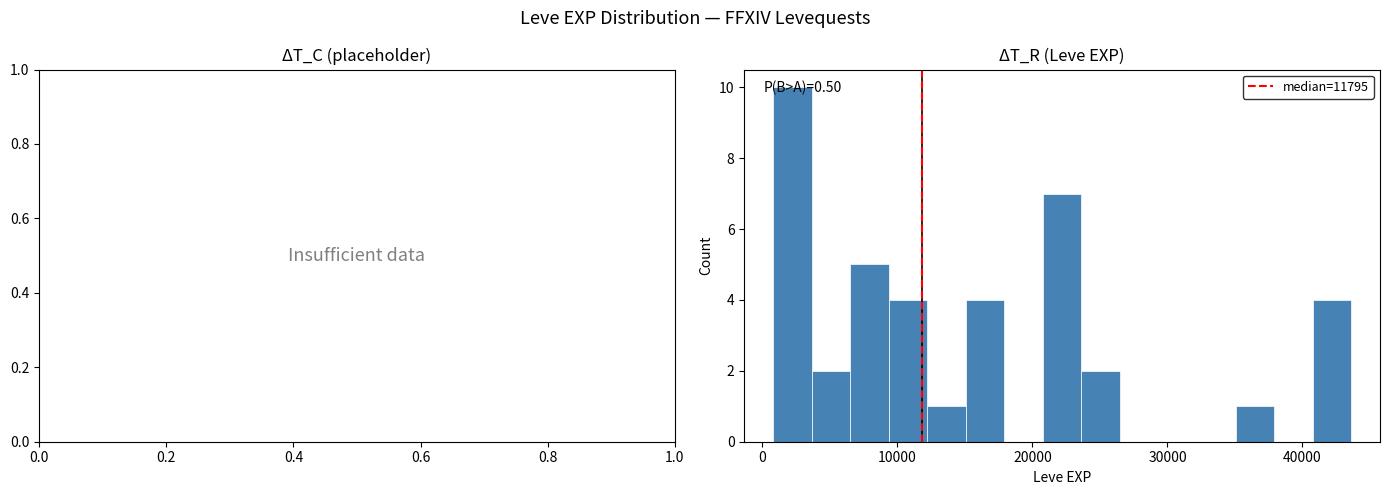

Read against the x-axis, roughly where is the centre of the tallest bar?

2000